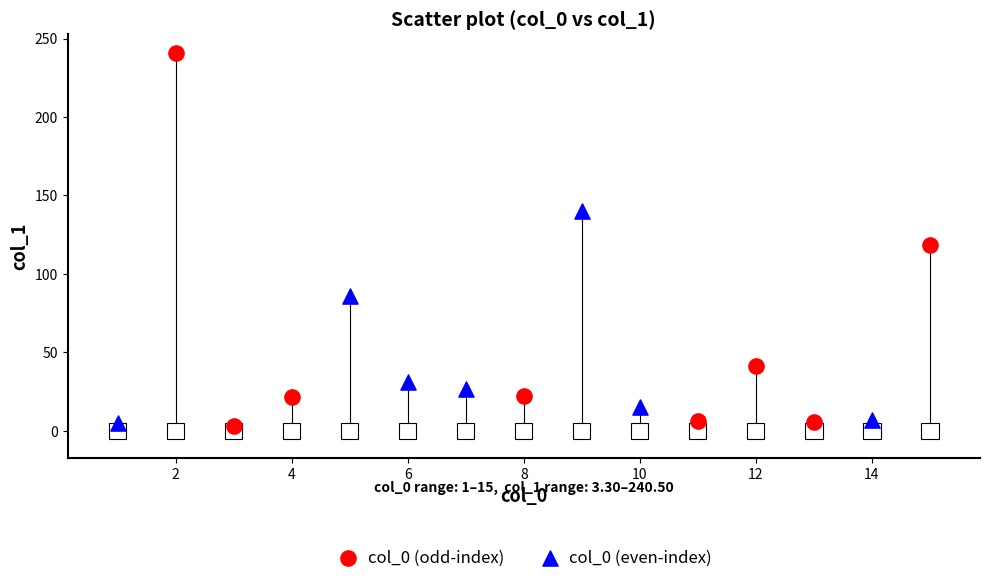

Which series has the widest spread of Y values?

col_0 (odd-index)